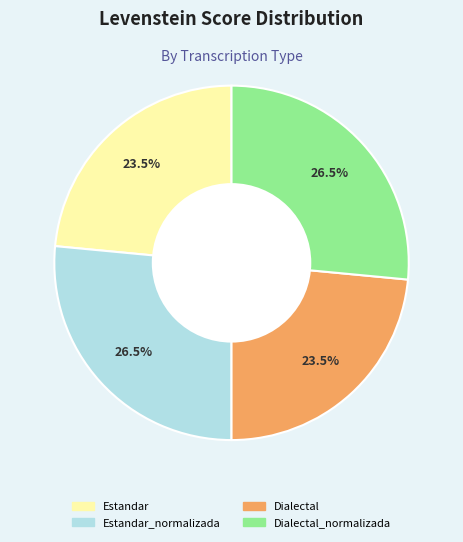

Does any single category account for the majority?

No